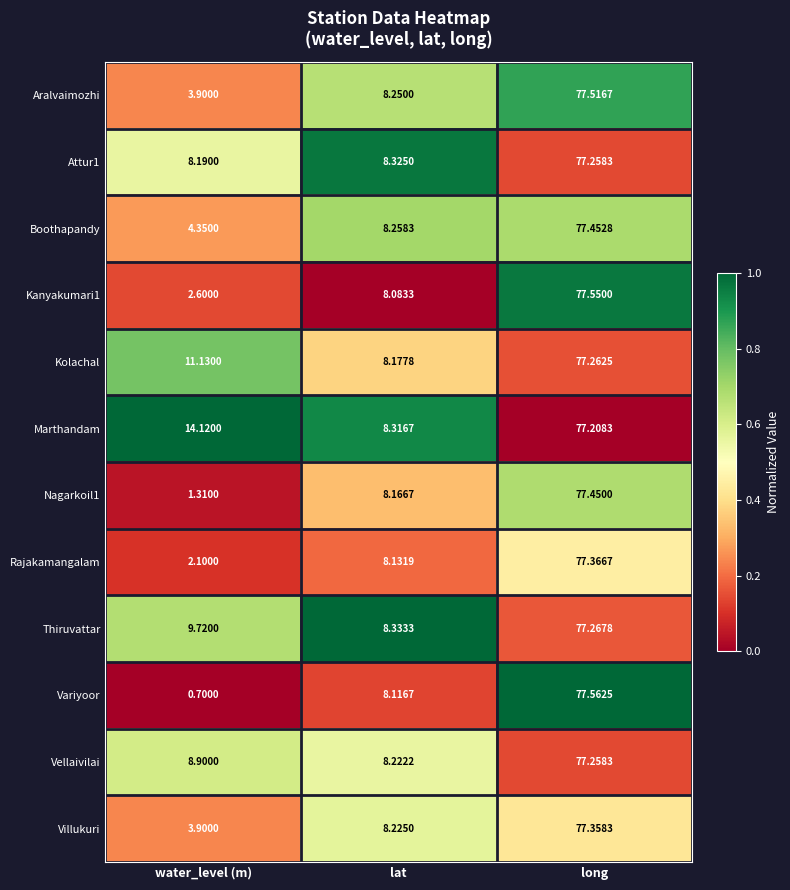

Which series has the largest range (max minus min)?

Variyoor